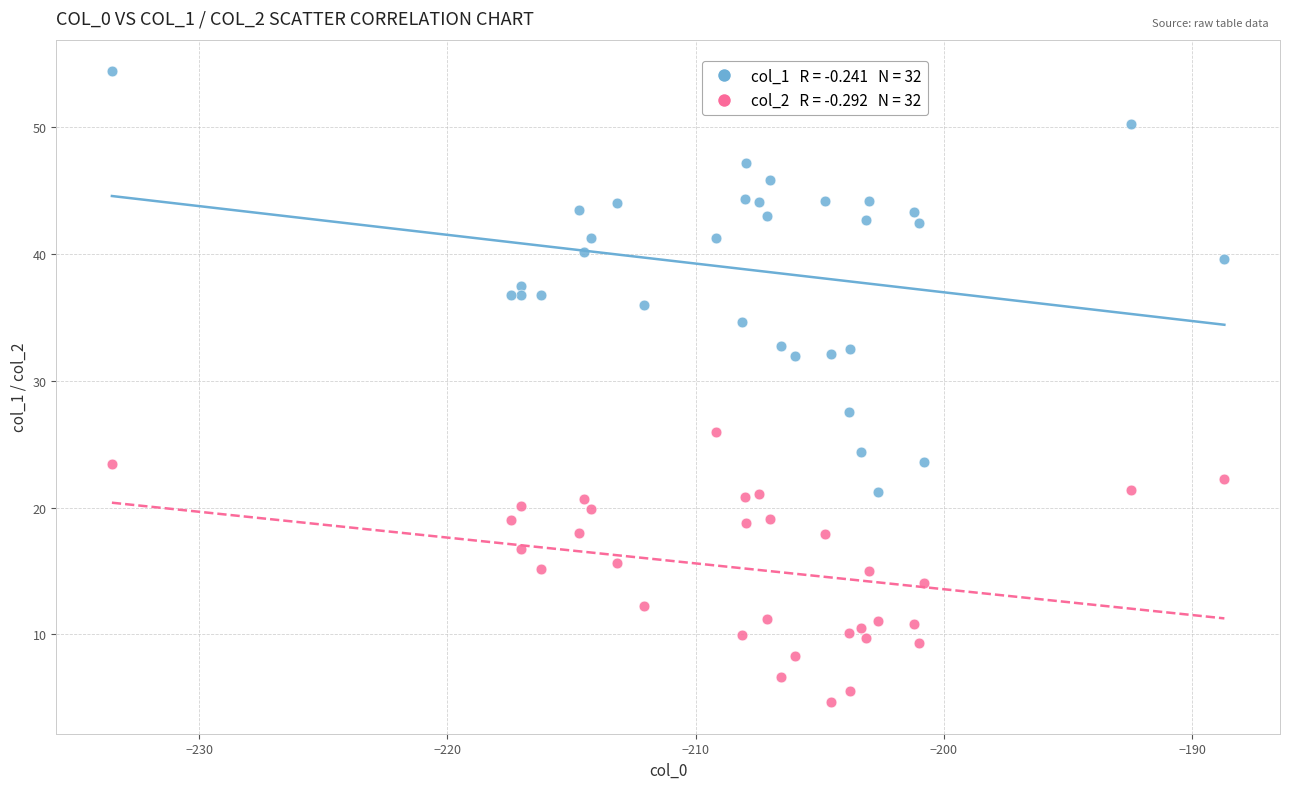

Across all series, what Y value is closest to 29?

27.6